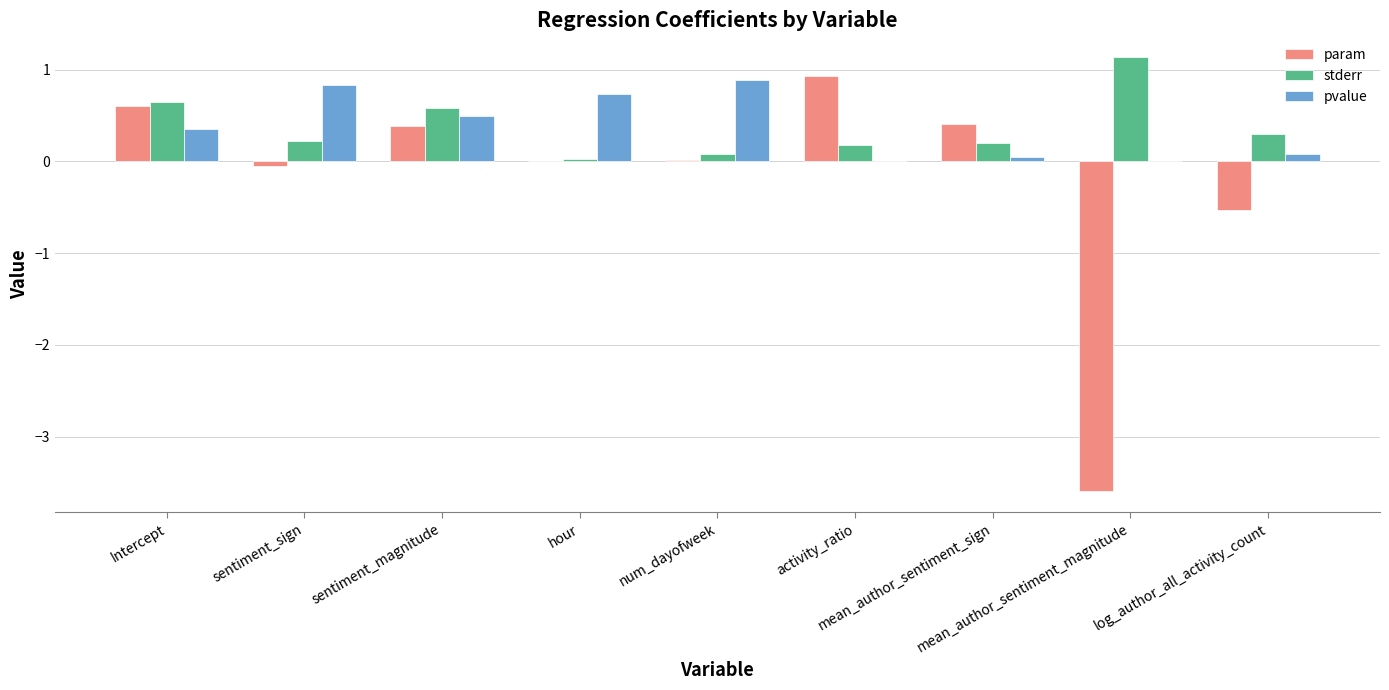

Is the value of param at log_author_all_activity_count greater than the value of pvalue at mean_author_sentiment_sign?

No